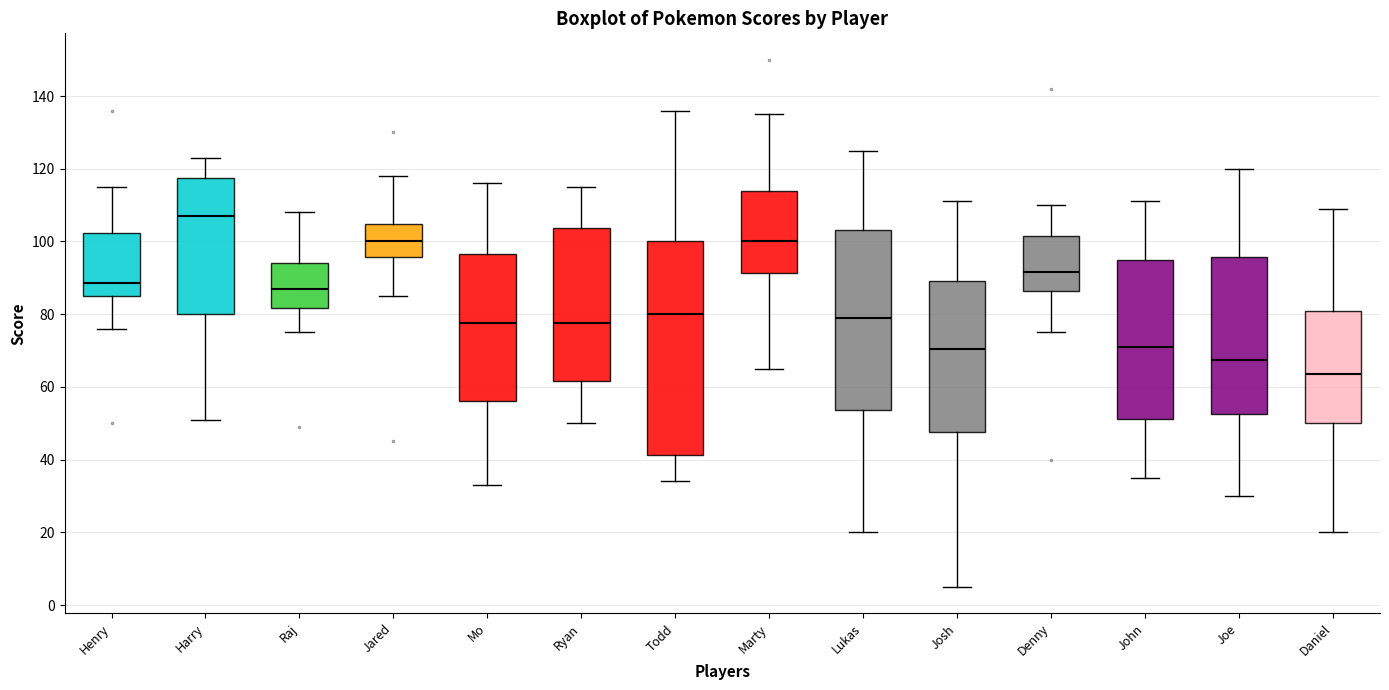

Reading left to right, read every box against the y-axis: the position of its median line, the range the box covers, and the ends of its whiskers. The values are not printed on the chart, so give them approximately, as read against the axis.

Henry: median 88, box 86 to 102, whiskers 76 to 116
Harry: median 108, box 80 to 118, whiskers 52 to 124
Raj: median 88, box 82 to 94, whiskers 76 to 108
Jared: median 100, box 96 to 104, whiskers 86 to 118
Mo: median 78, box 56 to 96, whiskers 34 to 116
Ryan: median 78, box 62 to 104, whiskers 50 to 116
Todd: median 80, box 42 to 100, whiskers 34 to 136
Marty: median 100, box 92 to 114, whiskers 66 to 136
Lukas: median 80, box 54 to 104, whiskers 20 to 126
Josh: median 70, box 48 to 90, whiskers 6 to 112
Denny: median 92, box 86 to 102, whiskers 76 to 110
John: median 72, box 52 to 96, whiskers 36 to 112
Joe: median 68, box 52 to 96, whiskers 30 to 120
Daniel: median 64, box 50 to 80, whiskers 20 to 110